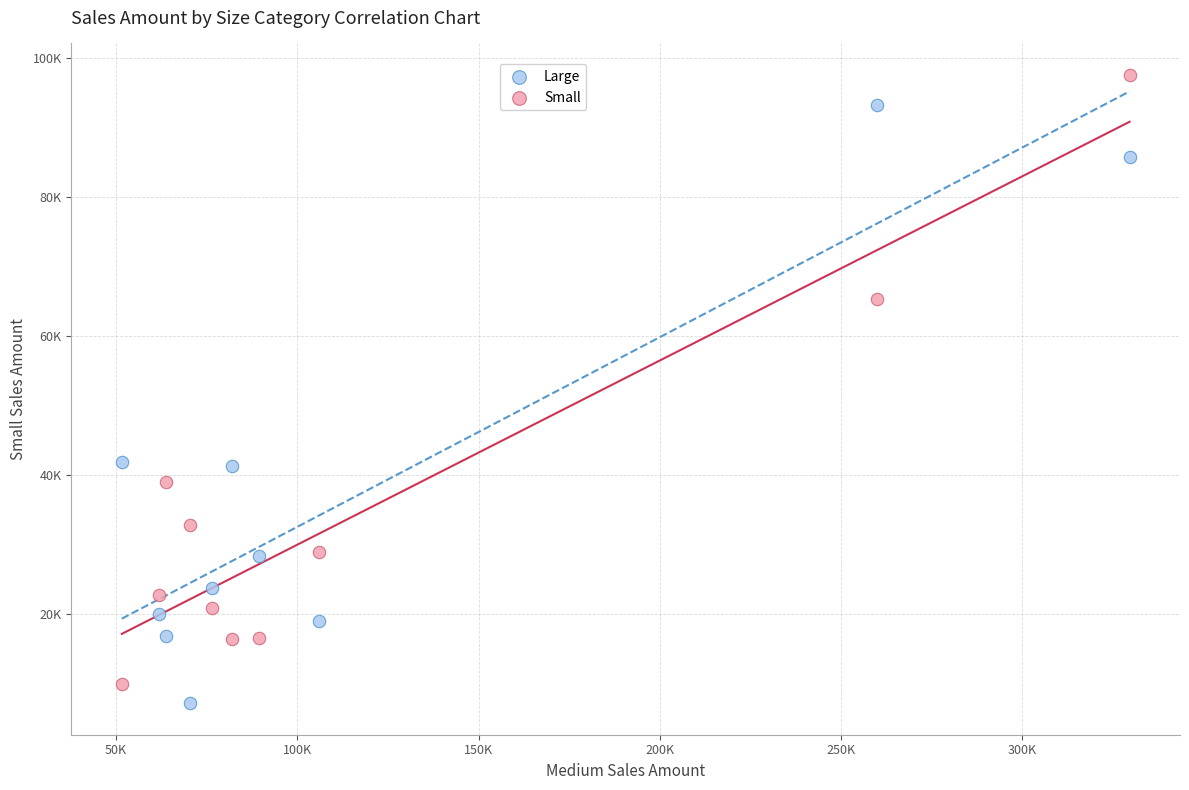

Which series has the largest Y range (max minus min)?

Small